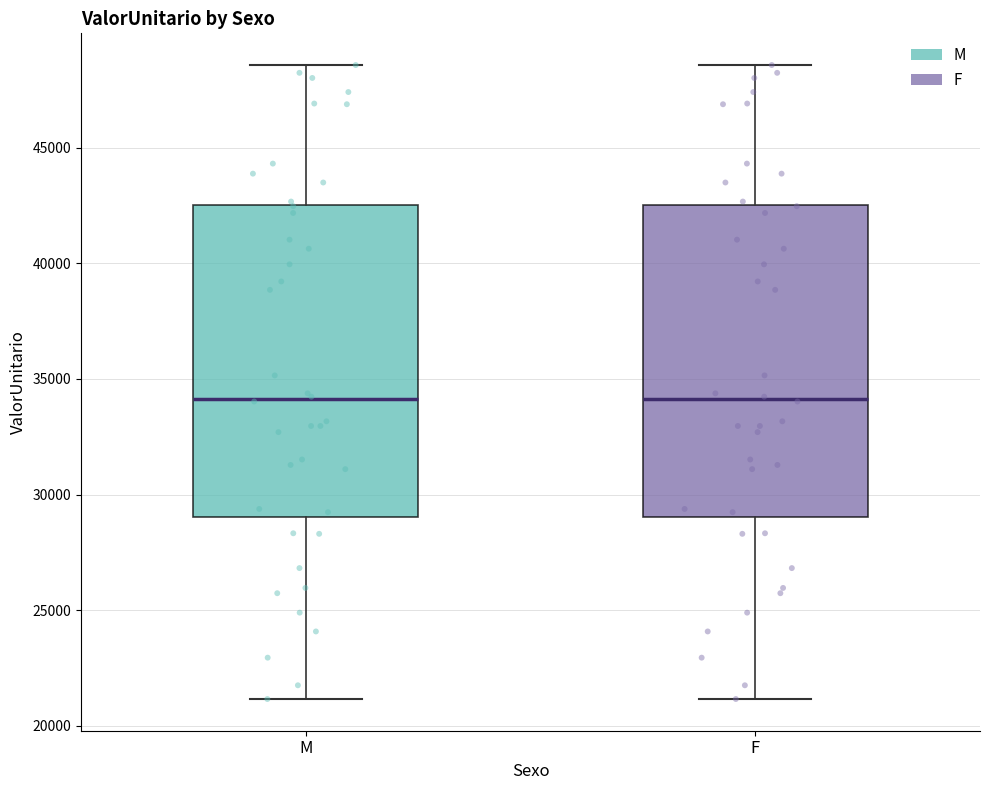

Reading left to right, read every box against the y-axis: the position of its median line, the range the box covers, and the ends of its whiskers. The values are not printed on the chart, so give them approximately, as read against the axis.

M: median 34000, box 29000 to 42500, whiskers 21000 to 48500
F: median 34000, box 29000 to 42500, whiskers 21000 to 48500